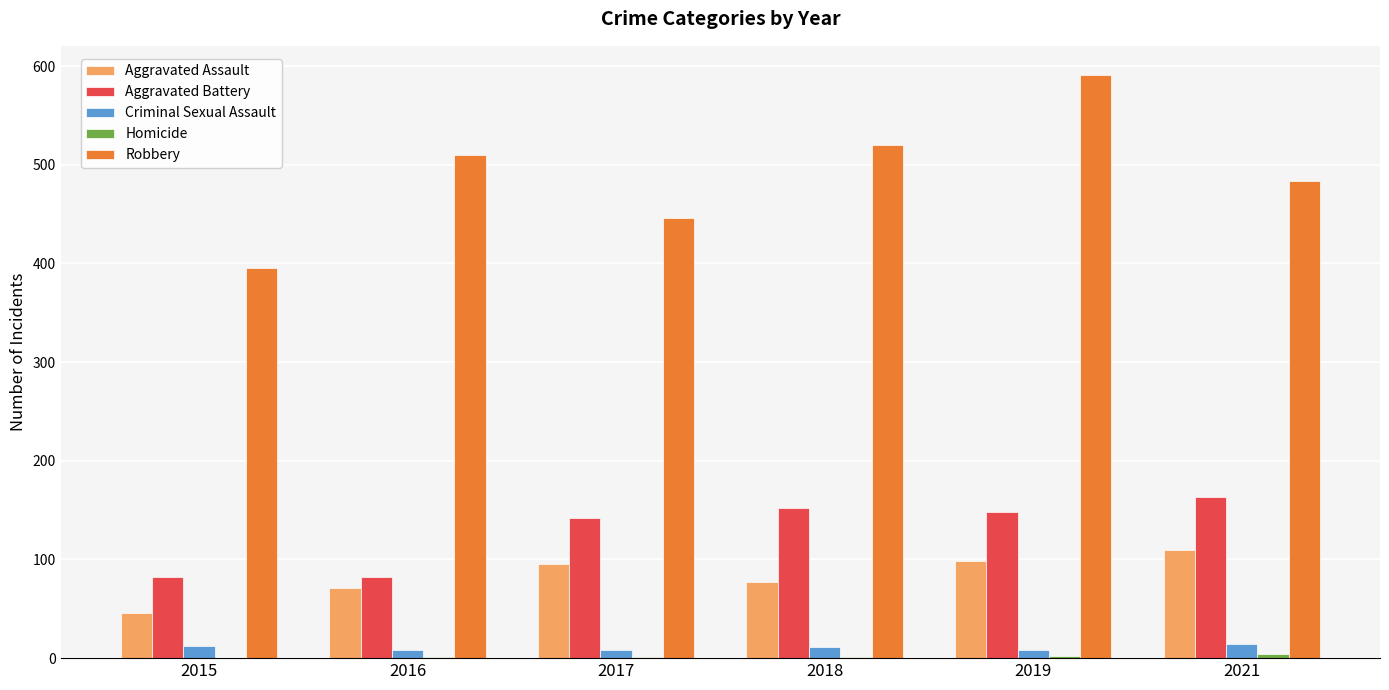

True or false: Robbery has a value of 348 at 2019.

False